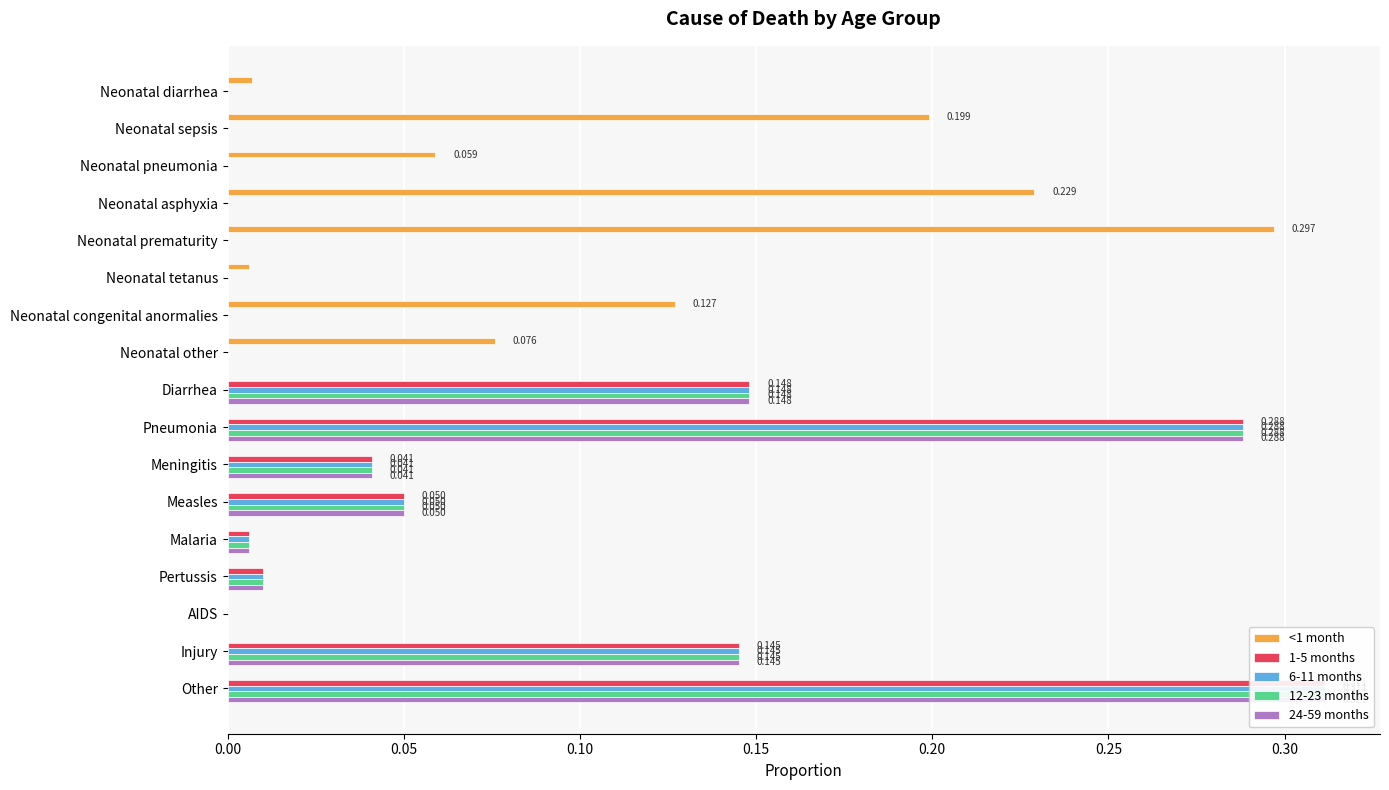

At how many categories does at least one series exceed 0?

16